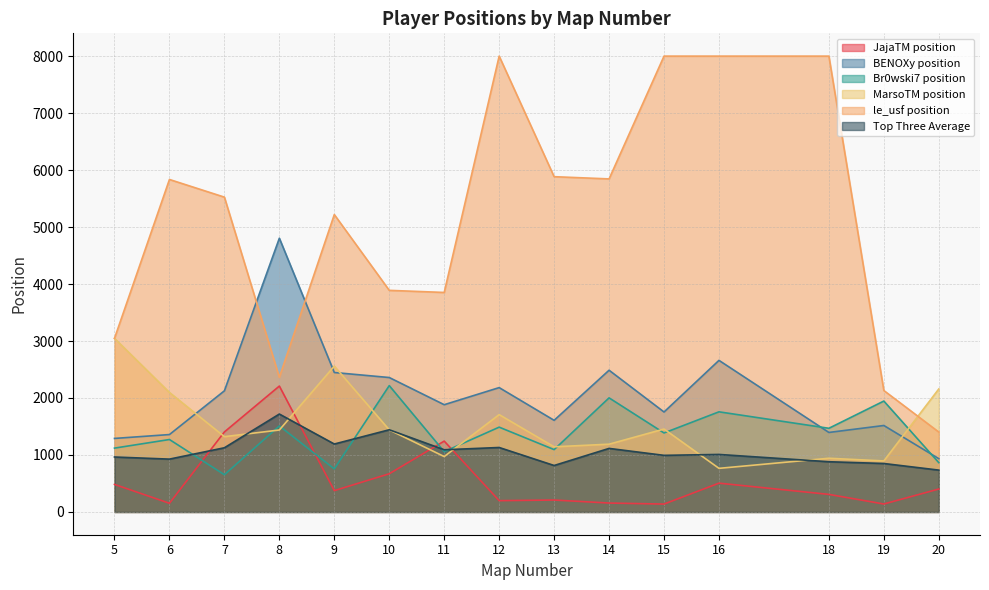

How many lines are shown in the chart?

6